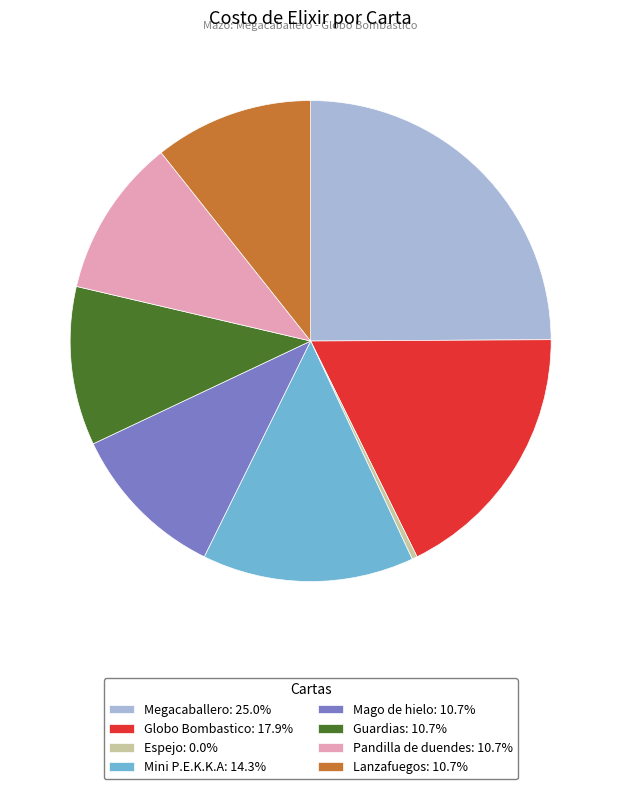

Do Mago de hielo and Pandilla de duendes together represent more than half of the pie?

No